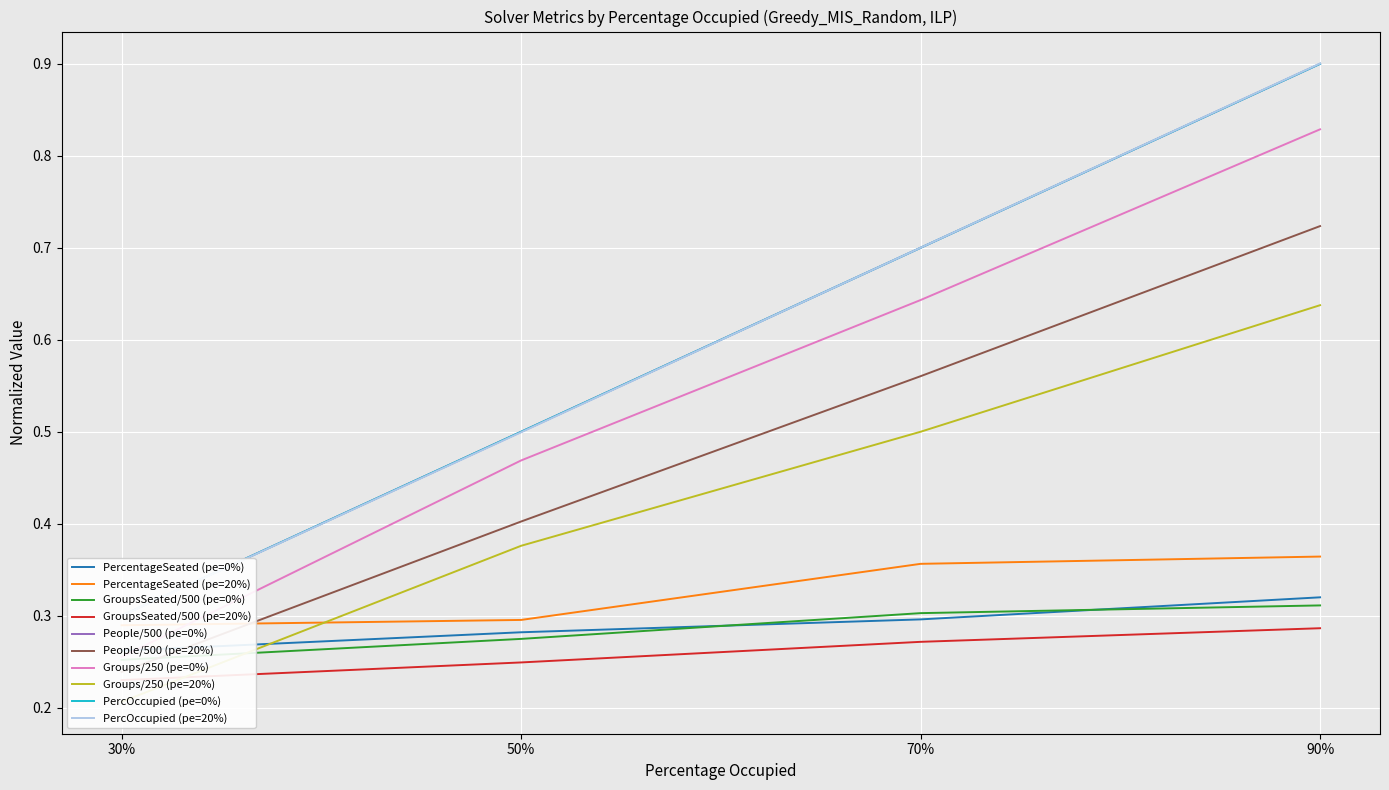

True or false: pe_0% and pe_20% intersect in this chart.

False